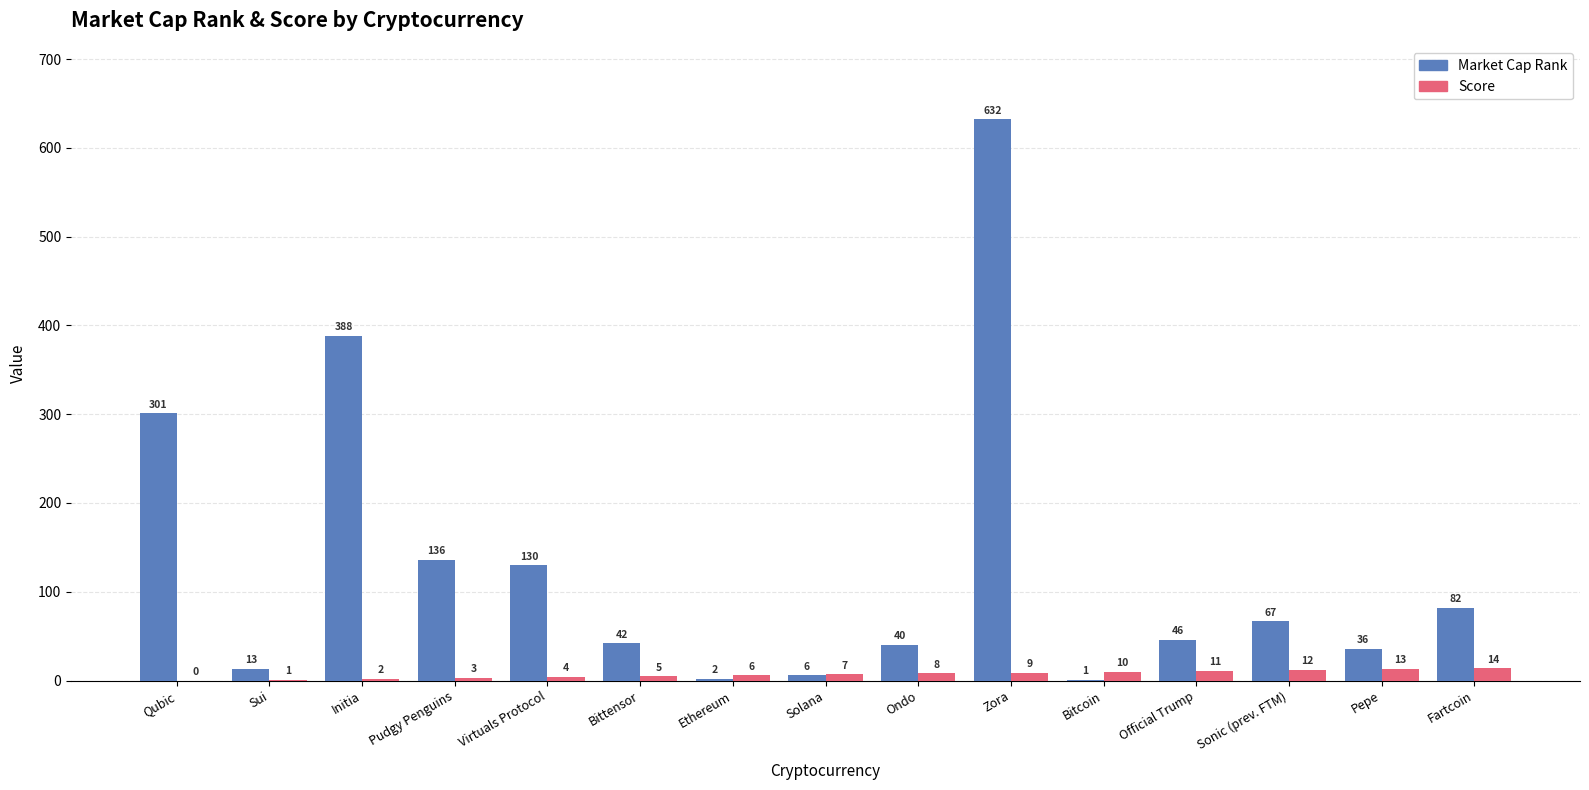

Between Pudgy Penguins and Virtuals Protocol, which series saw the biggest shift?

Market Cap Rank